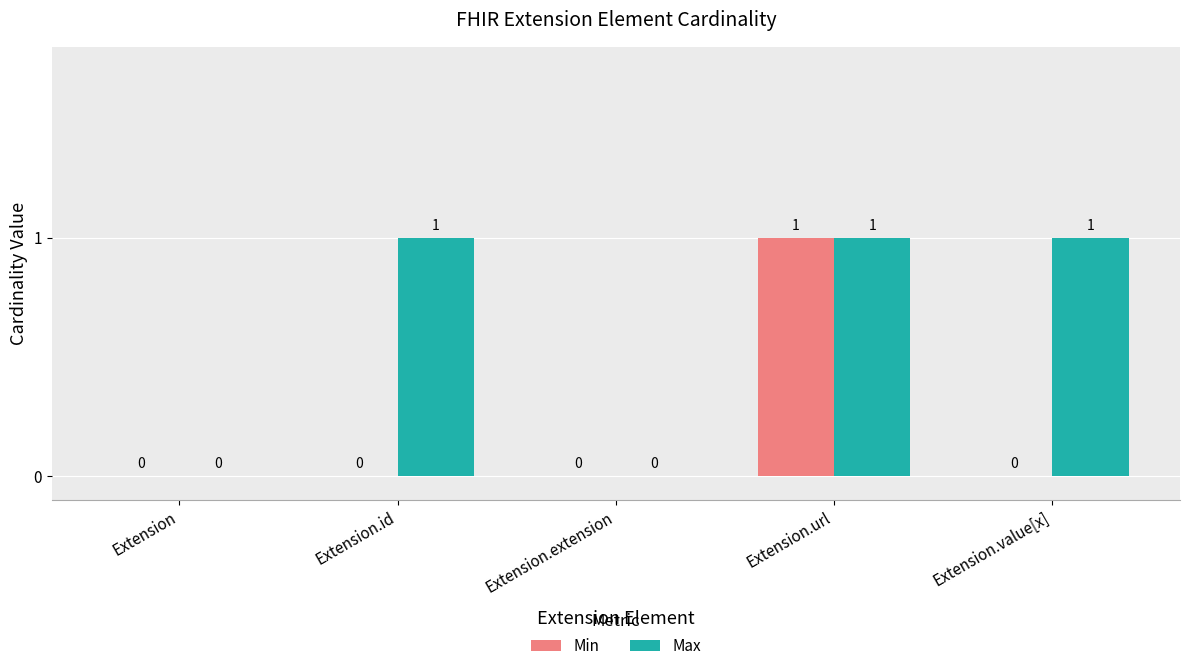

The Max series shows 1 at Extension.url. True or false?

True